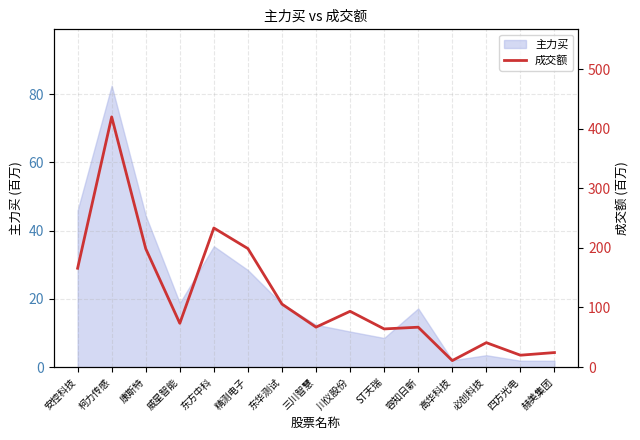

How many interior local peaks (higher than both neighbors) does the data have?

5